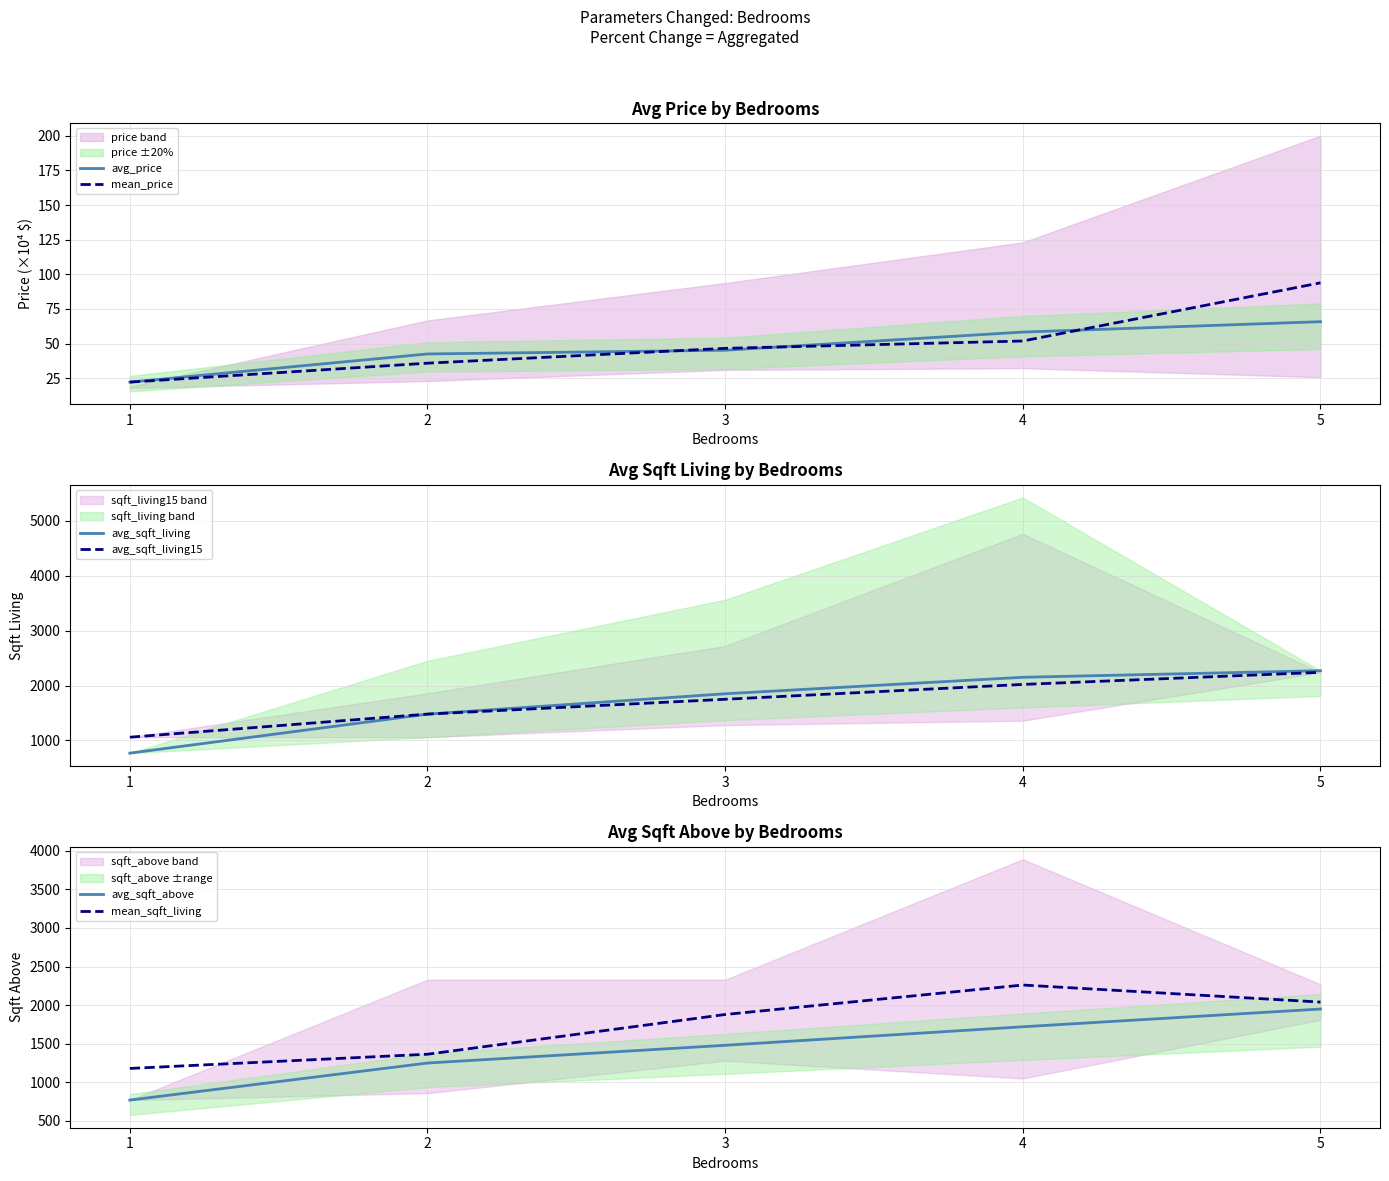

How many lines are shown in the chart?

6